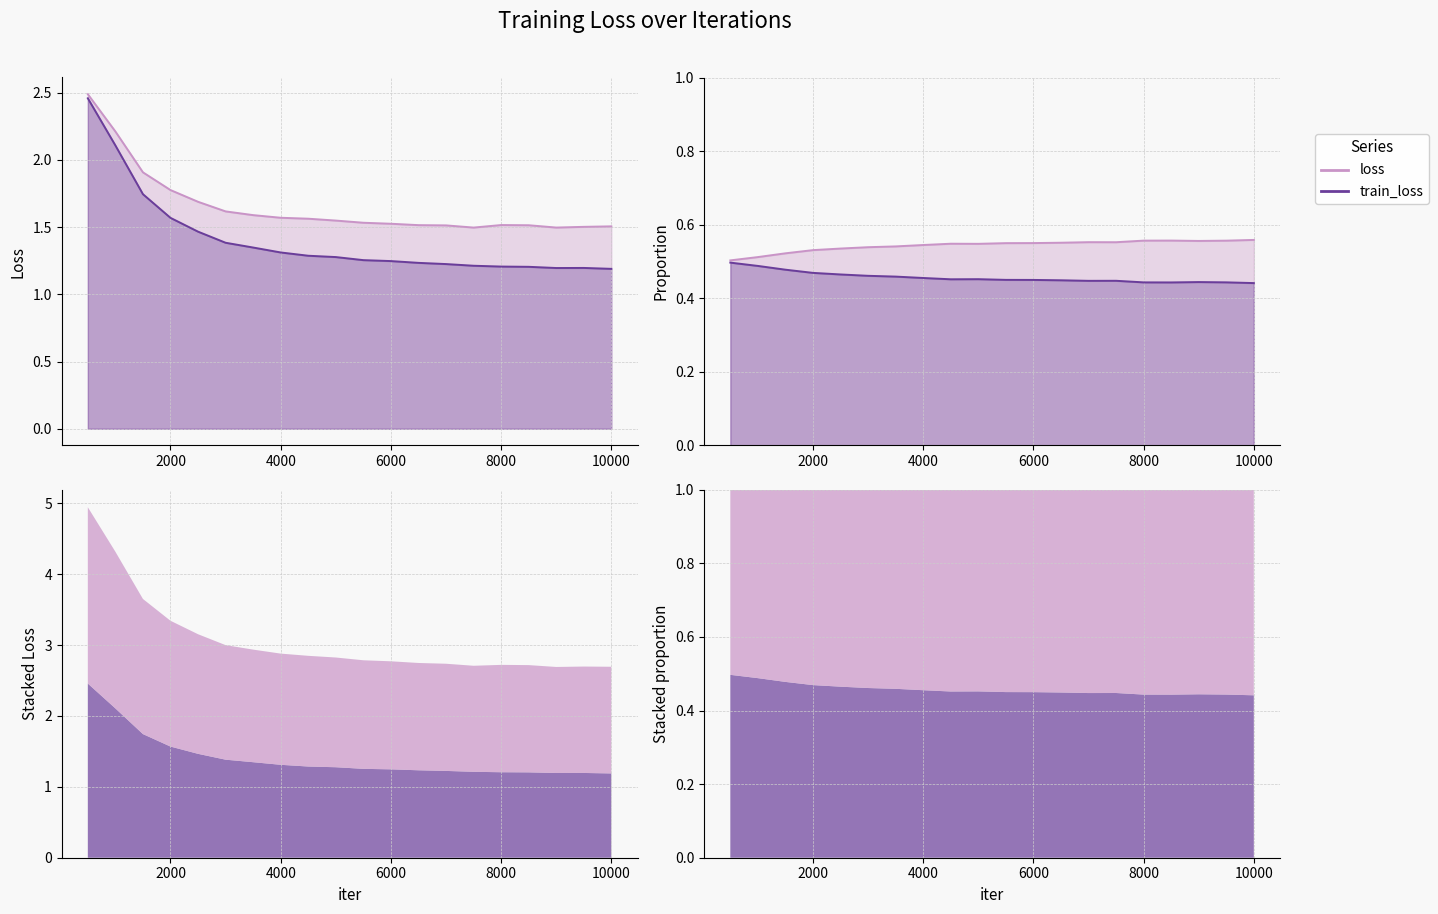

How many lines are shown in the chart?

2